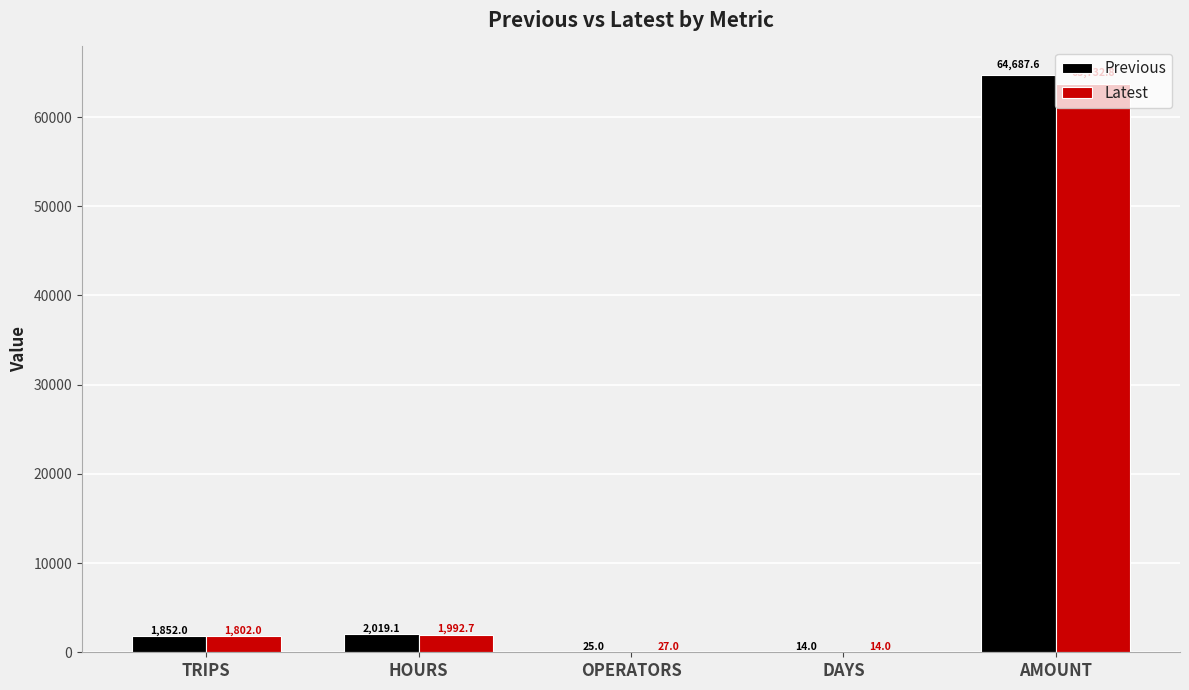

Is the value of Previous at OPERATORS greater than the value of Latest at DAYS?

Yes